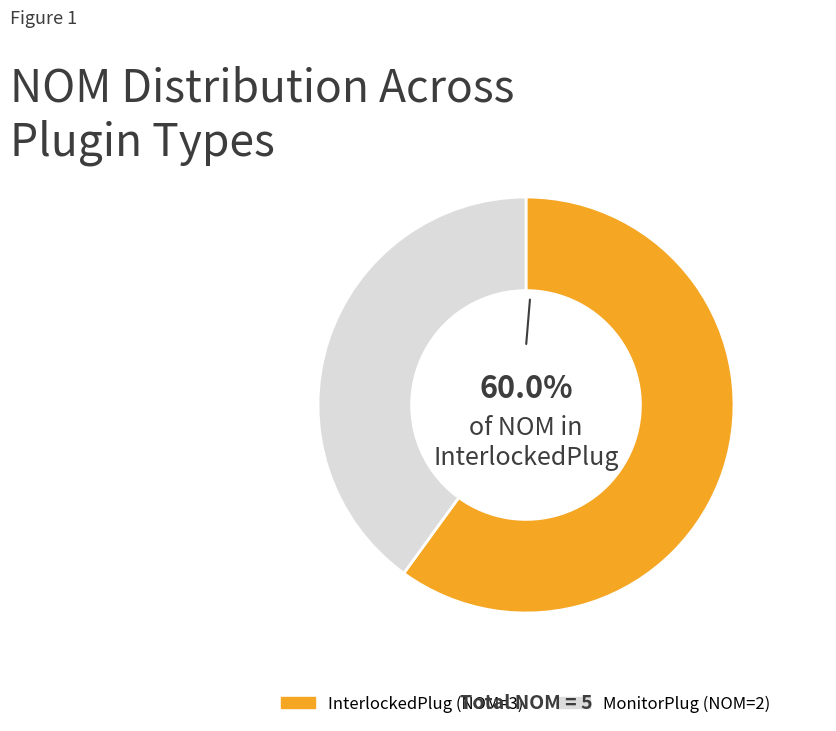

How many slices are in this pie chart?

2